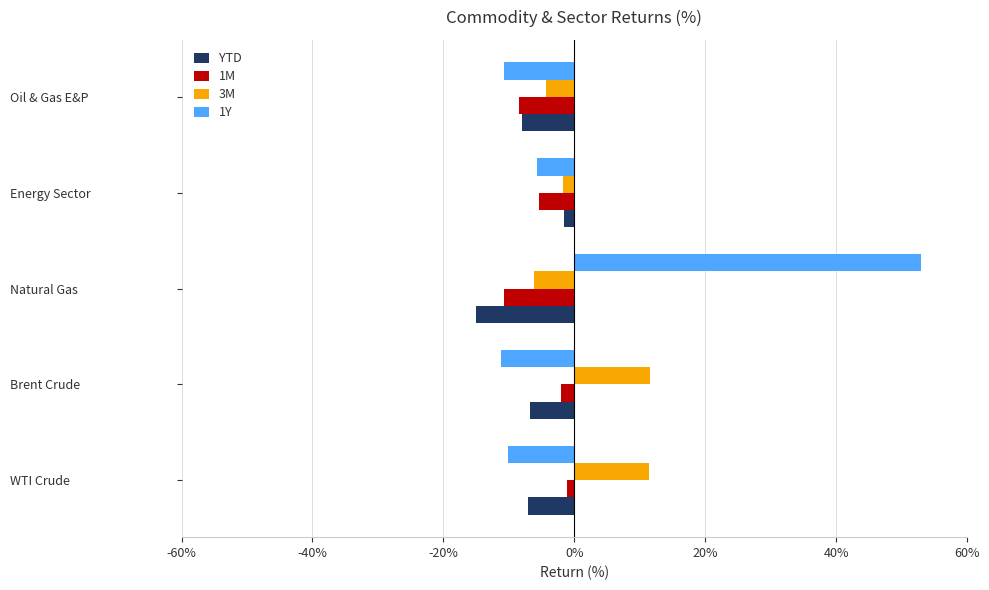

Is the value of 1Y at Energy Sector greater than the value of 1M at WTI Crude?

No